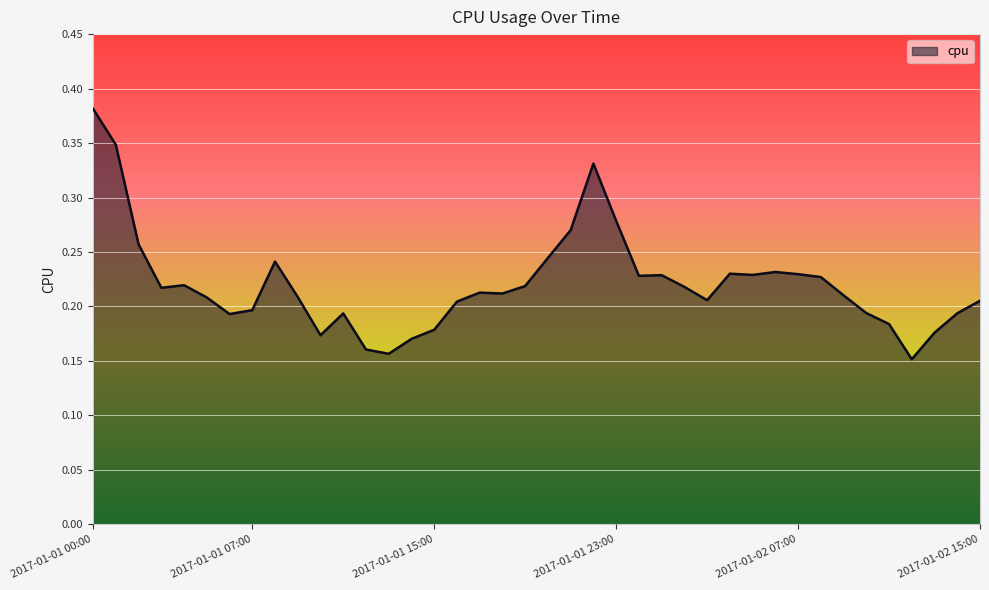

What is the greatest value displayed?

0.4